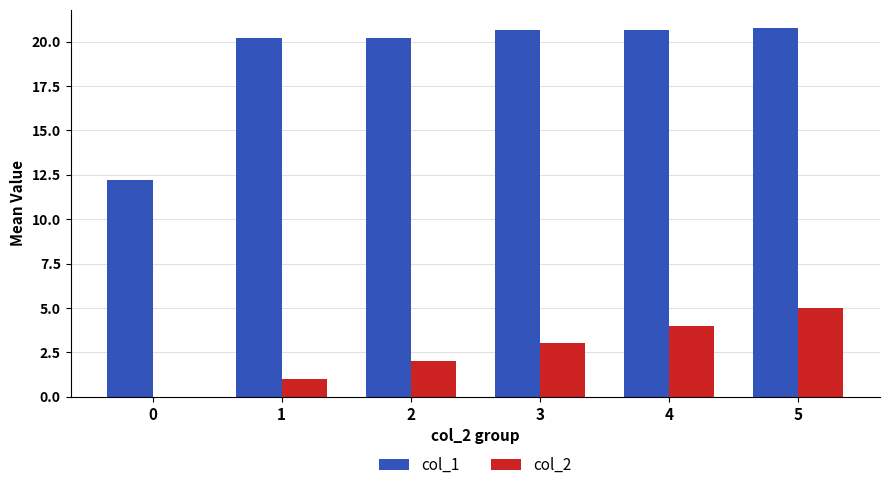

Is the value of col_1 at 1 greater than the value of col_2 at 2?

Yes